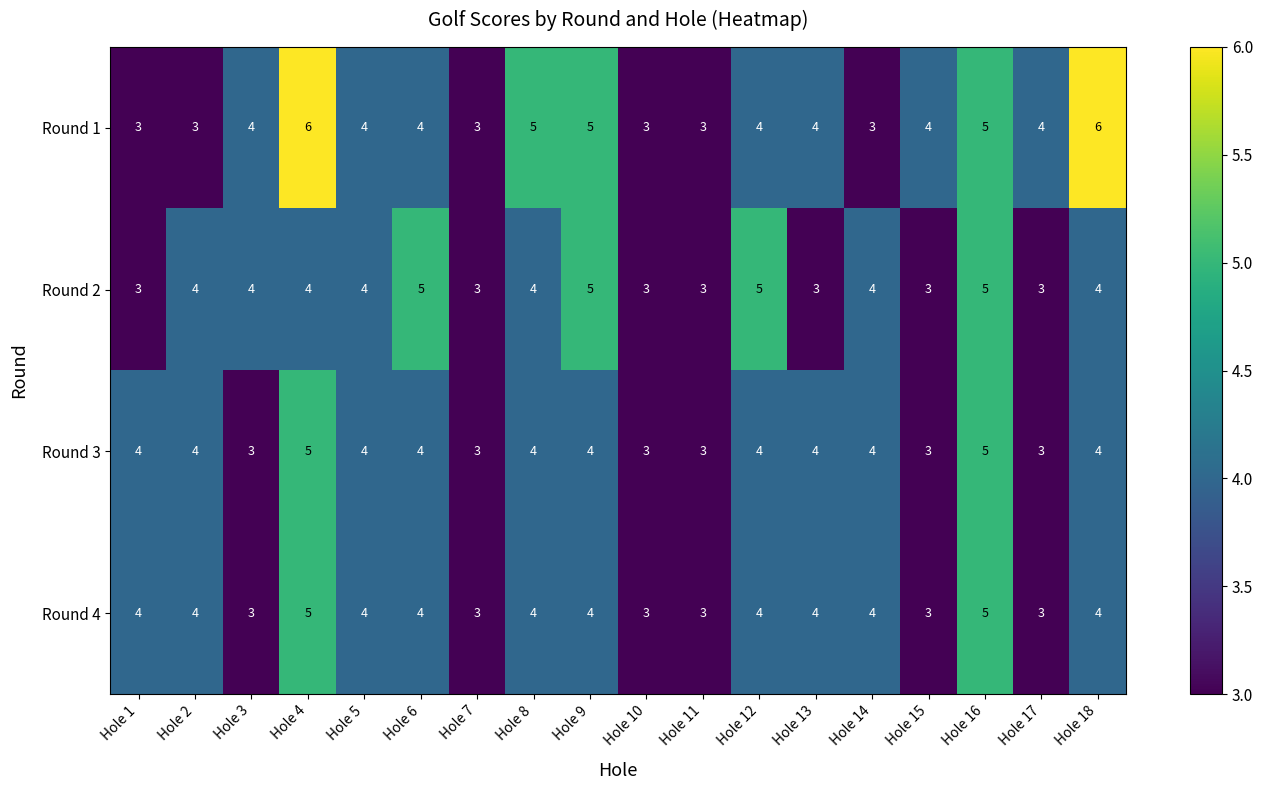

Which series has the largest total across all categories?

Round 1